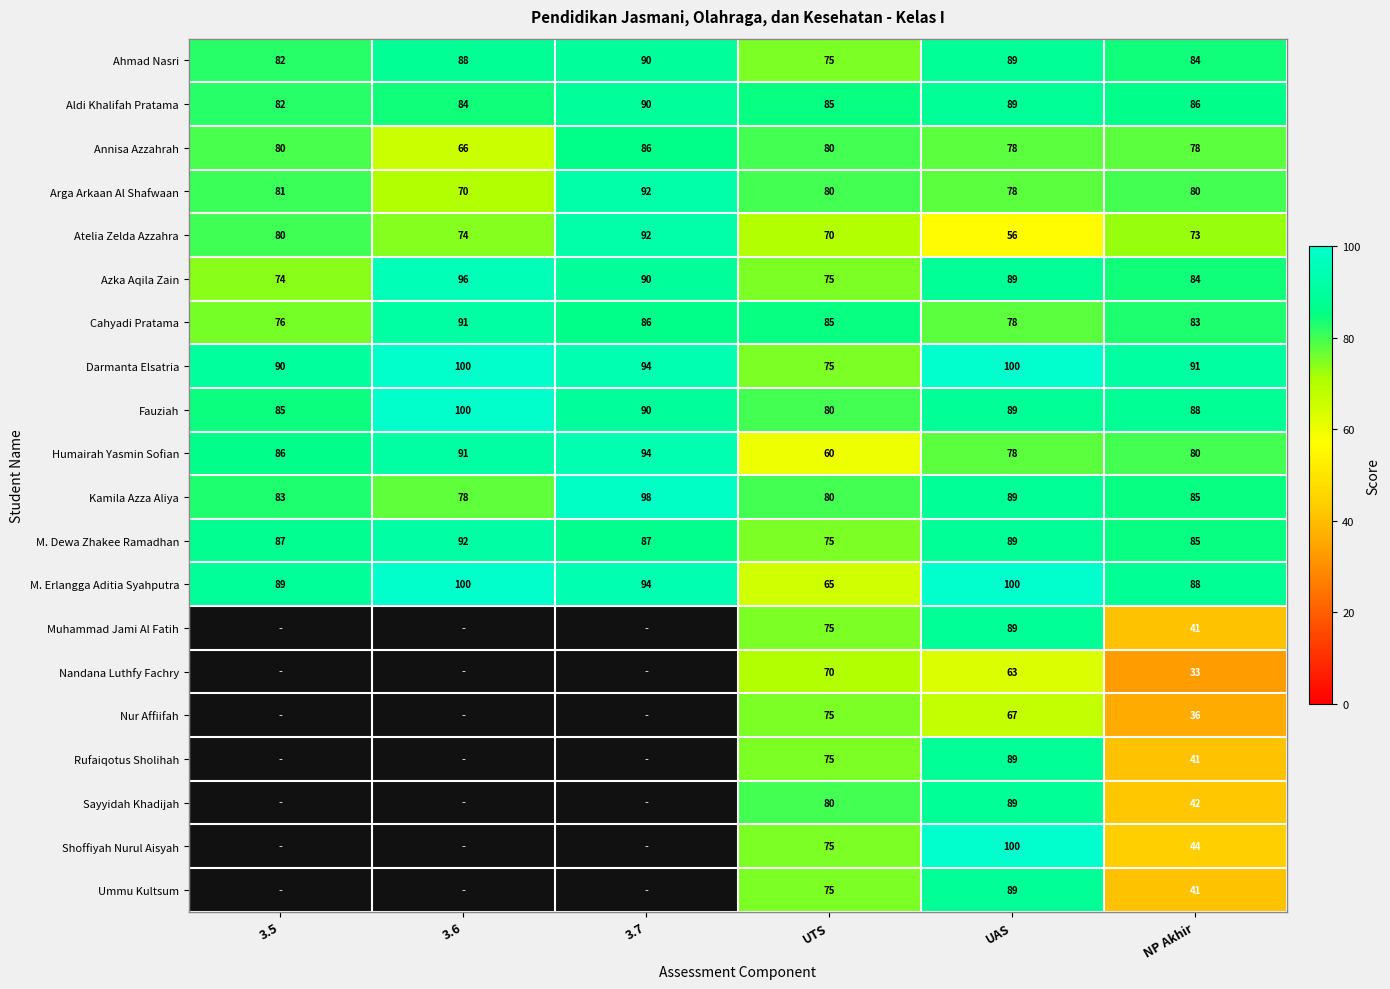

What is the minimum value for Darmanta Elsatria?

75